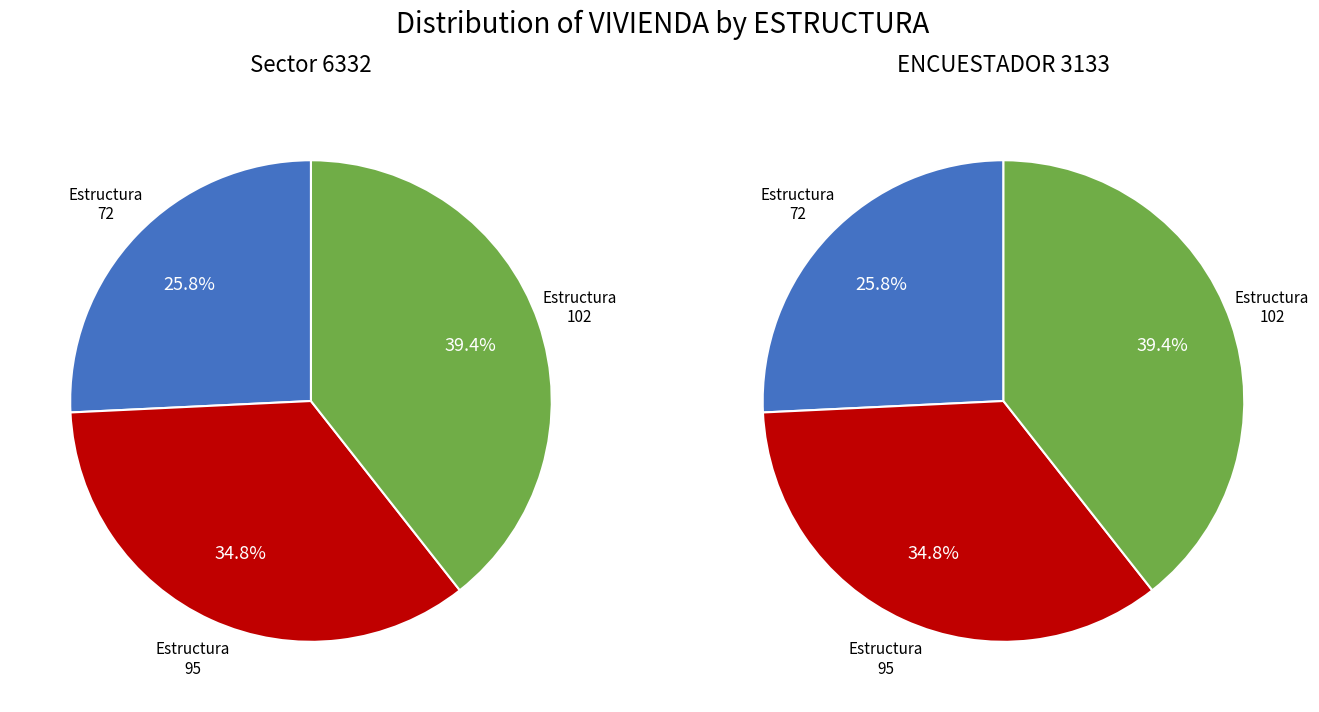

Which slice is the smallest?

72